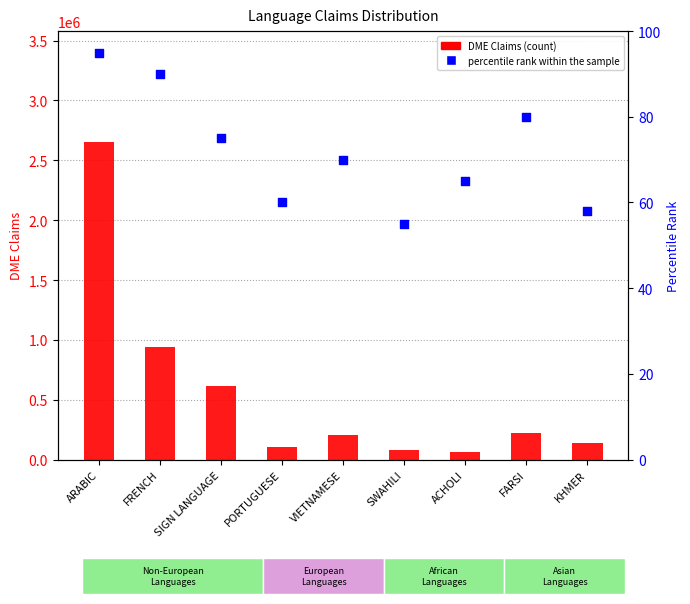

What are all the series names shown in the legend?

DME Claims, percentile rank within the sample